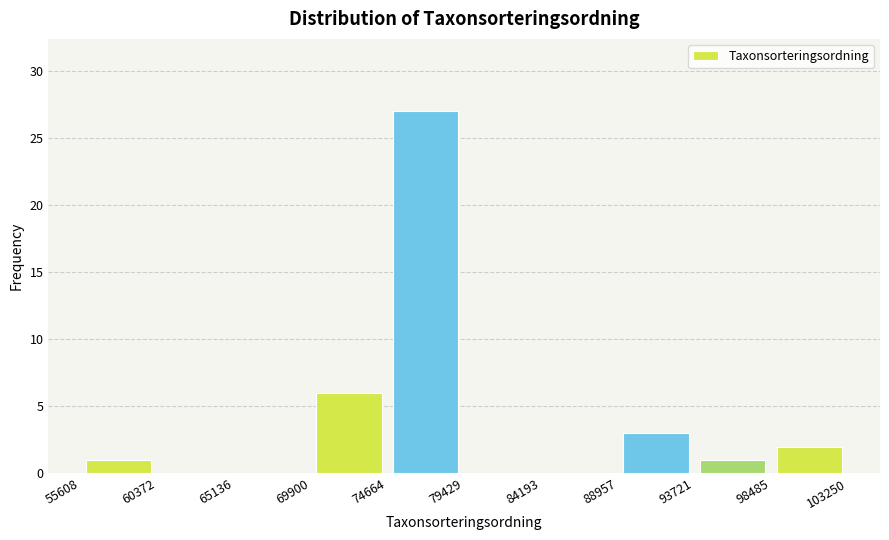

What is the height of the bar covering 98485 to 103250 on the x-axis? The values are not printed on the chart, so give them approximately, as read against the axis.

2